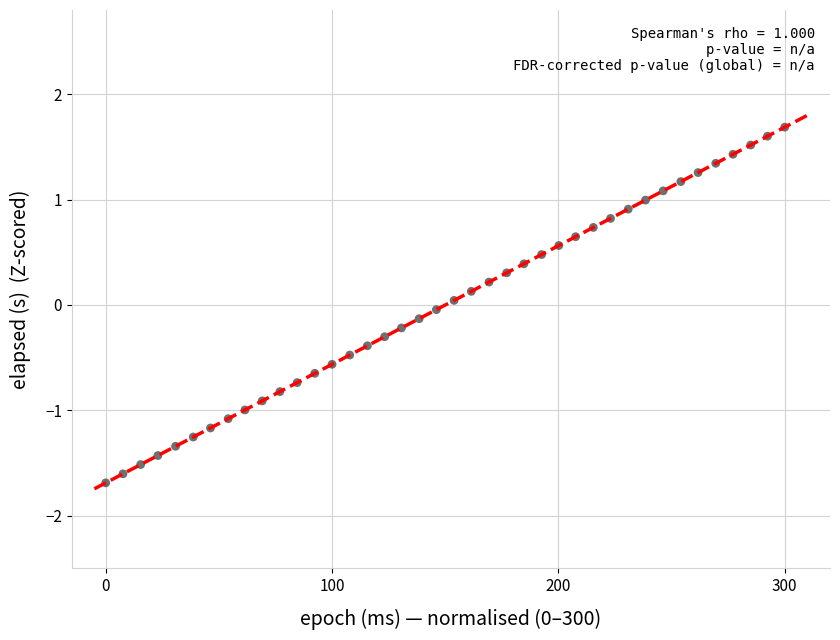

What is the range of X values (max minus min)?

300.0